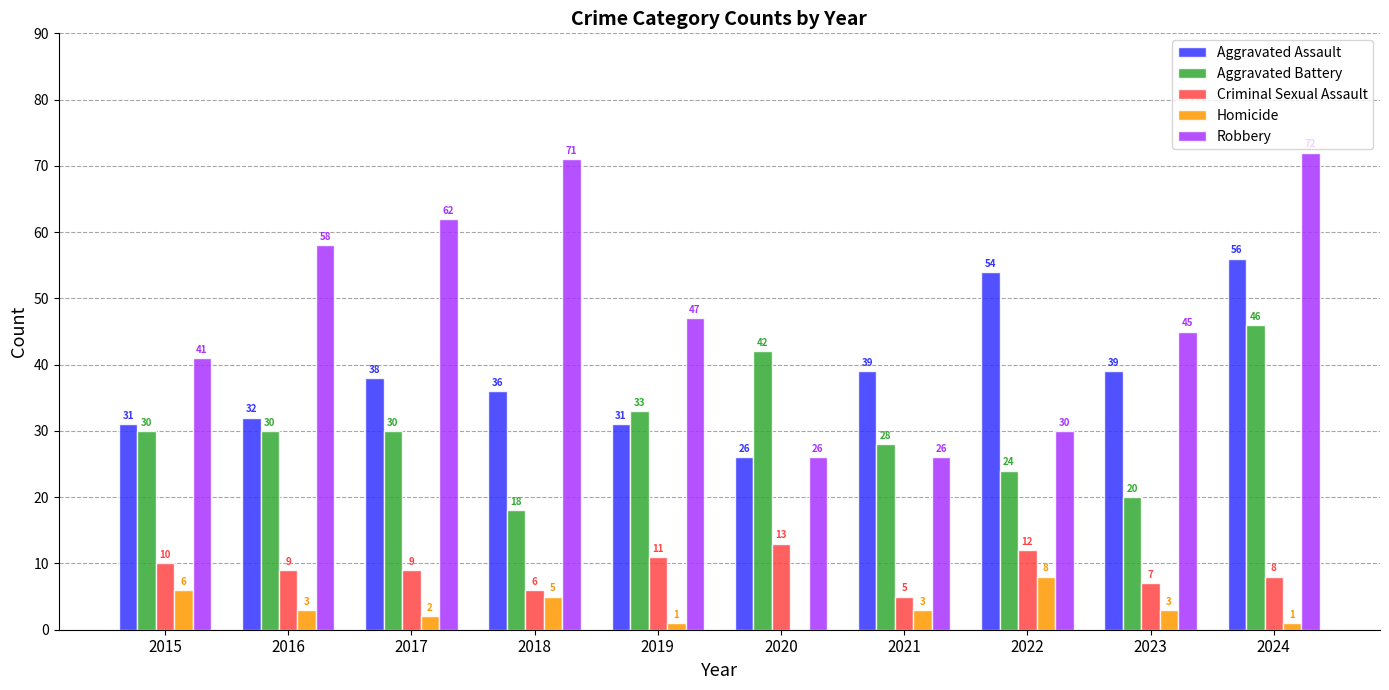

Reading right to left, what are all the values shown in this chart?

Aggravated Assault: 56	39	54	39	26	31	36	38	32	31
Aggravated Battery: 46	20	24	28	42	33	18	30	30	30
Criminal Sexual Assault: 8	7	12	5	13	11	6	9	9	10
Homicide: 1	3	8	3	0	1	5	2	3	6
Robbery: 72	45	30	26	26	47	71	62	58	41